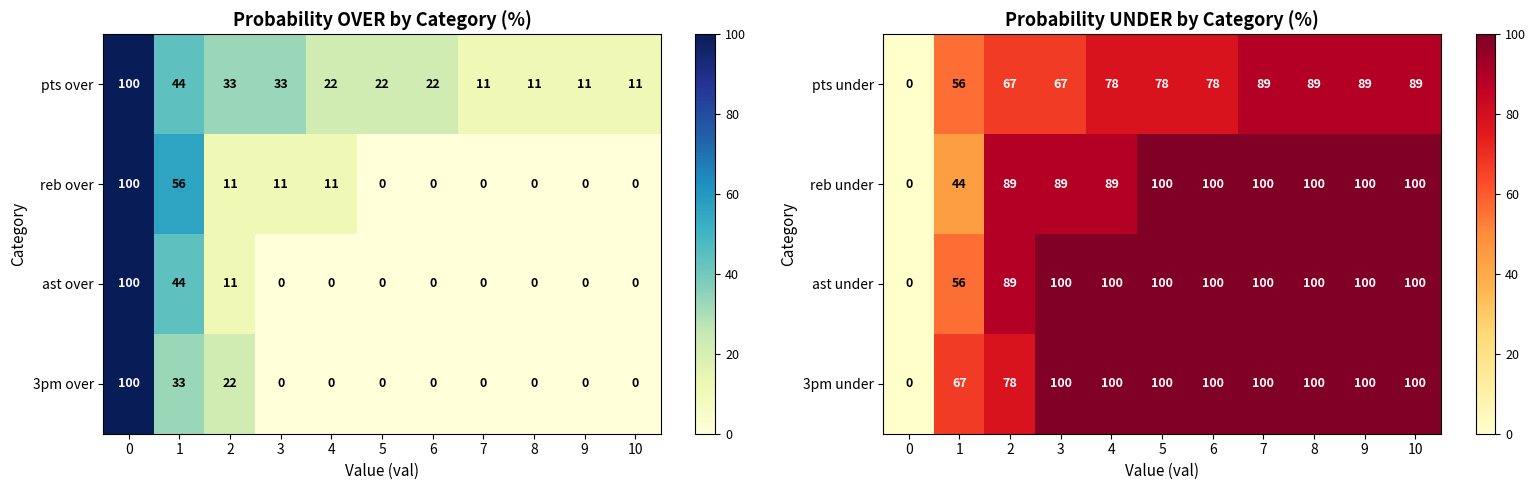

What is the difference between the highest and lowest values at 4?

22